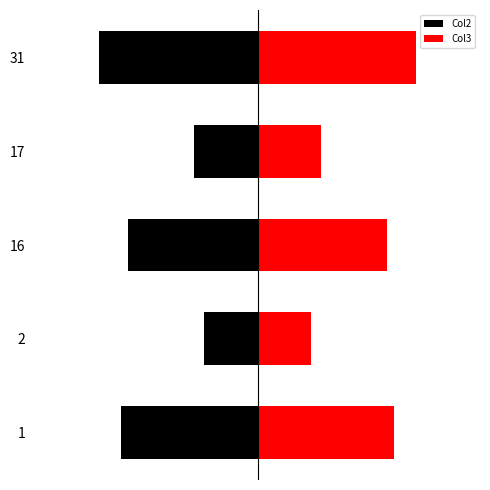

Reading left to right, transcribe all the data shown in this chart.

Col2: -5.2	-2.0	-4.9	-2.4	-6.0
Col3: 5.2	2.0	4.9	2.4	6.0